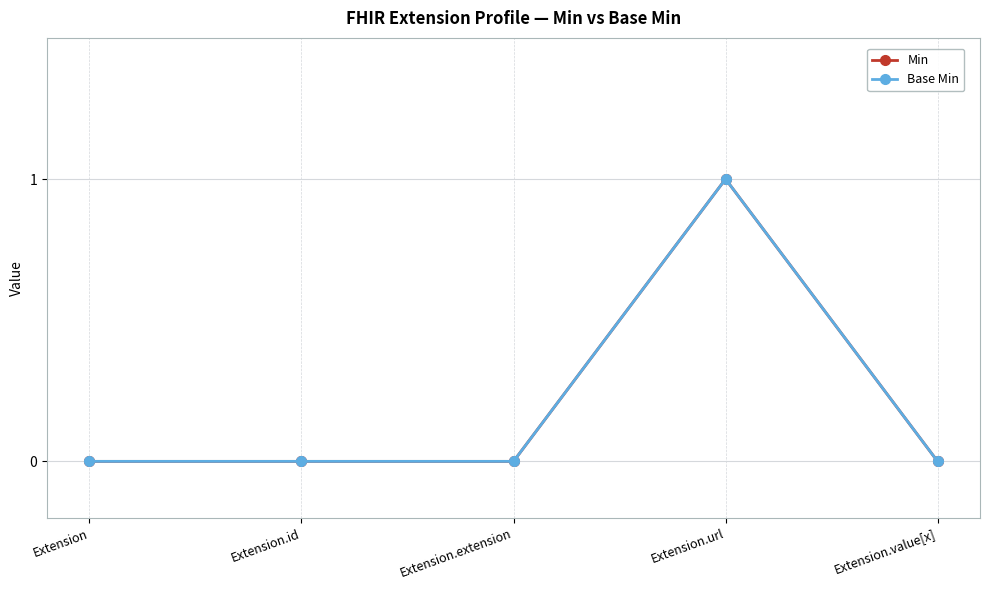

Does the chart have visible grid lines?

Yes